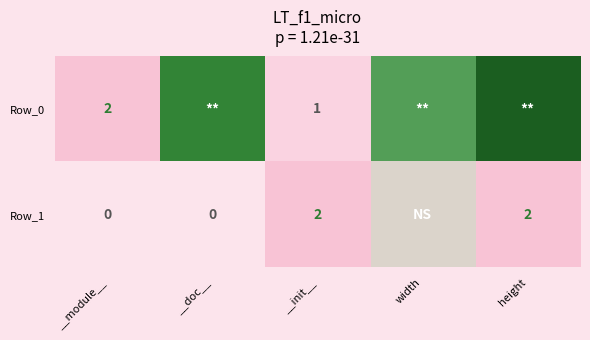

Count the number of categories in the chart.

5